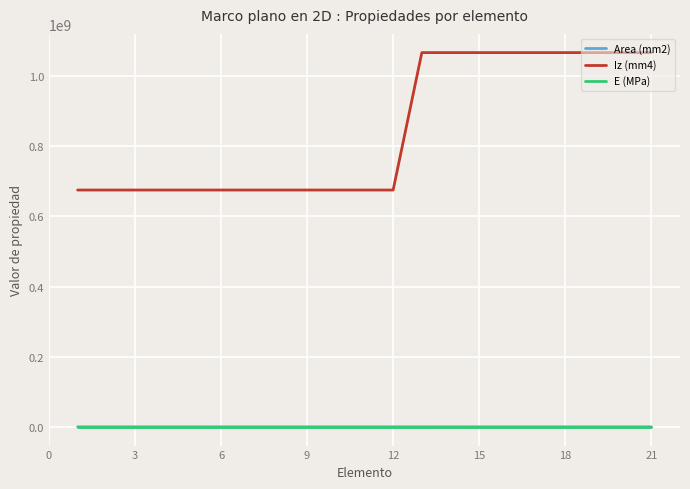

Which series has the largest range (max minus min)?

Iz (mm4)